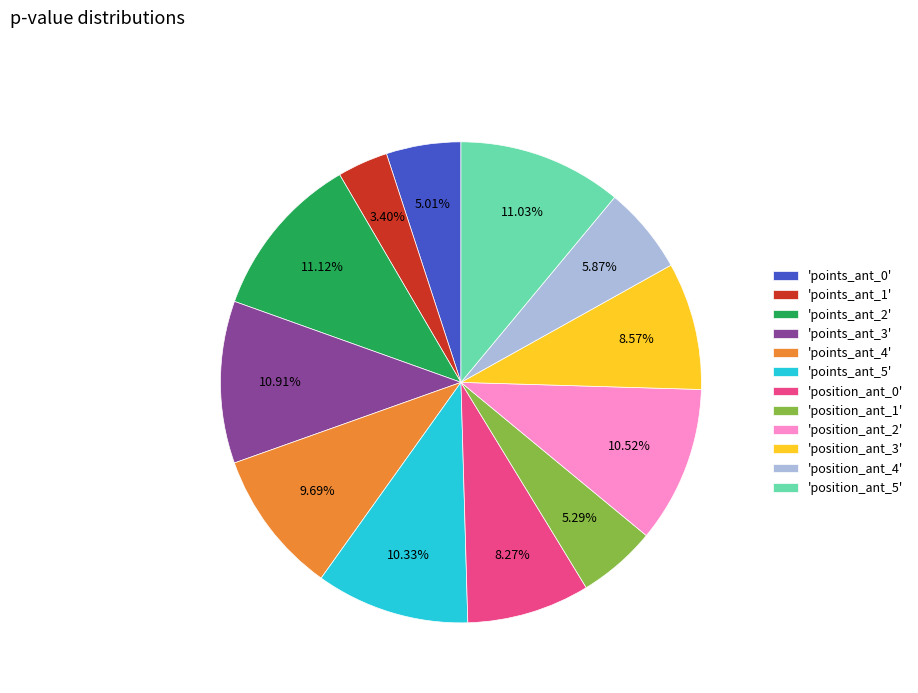

Combined, do 'position_ant_2' and 'points_ant_4' account for over 50%?

No